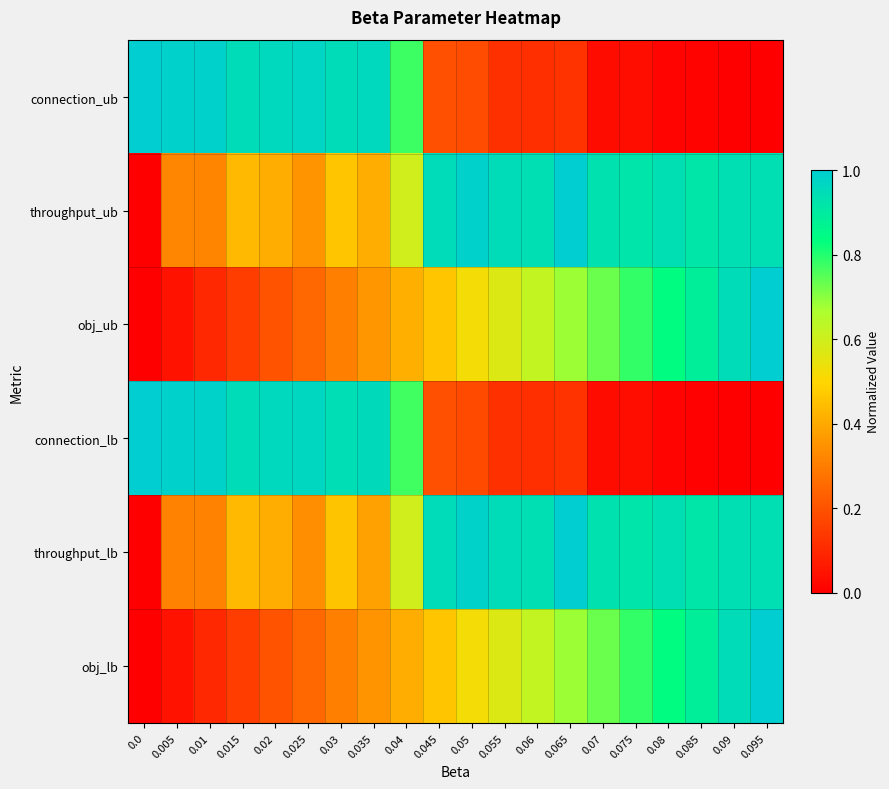

Reading left to right, what are all the values shown in this chart?

connection_ub: 0.0=1.0	0.005=1.0	0.01=1.0	0.015=0.9	0.02=1.0	0.025=1.0	0.03=0.9	0.035=1.0	0.04=0.8	0.045=0.2	0.05=0.2	0.055=0.1	0.06=0.1	0.065=0.1	0.07=0.0	0.075=0.0	0.08=0.0	0.085=0.0	0.09=0.0	0.095=0.0
throughput_ub: 0.0=0.0	0.005=0.3	0.01=0.3	0.015=0.4	0.02=0.4	0.025=0.4	0.03=0.5	0.035=0.4	0.04=0.6	0.045=1.0	0.05=1.0	0.055=0.9	0.06=0.9	0.065=1.0	0.07=0.9	0.075=0.9	0.08=0.9	0.085=0.9	0.09=0.9	0.095=0.9
obj_ub: 0.0=0.0	0.005=0.1	0.01=0.1	0.015=0.2	0.02=0.2	0.025=0.3	0.03=0.3	0.035=0.4	0.04=0.4	0.045=0.5	0.05=0.5	0.055=0.6	0.06=0.6	0.065=0.7	0.07=0.7	0.075=0.8	0.08=0.8	0.085=0.9	0.09=0.9	0.095=1.0
connection_lb: 0.0=1.0	0.005=1.0	0.01=1.0	0.015=0.9	0.02=1.0	0.025=1.0	0.03=0.9	0.035=1.0	0.04=0.8	0.045=0.2	0.05=0.2	0.055=0.1	0.06=0.1	0.065=0.1	0.07=0.0	0.075=0.0	0.08=0.0	0.085=0.0	0.09=0.0	0.095=0.0
throughput_lb: 0.0=0.0	0.005=0.3	0.01=0.3	0.015=0.4	0.02=0.4	0.025=0.3	0.03=0.5	0.035=0.4	0.04=0.6	0.045=1.0	0.05=1.0	0.055=0.9	0.06=0.9	0.065=1.0	0.07=0.9	0.075=0.9	0.08=0.9	0.085=0.9	0.09=0.9	0.095=0.9
obj_lb: 0.0=0.0	0.005=0.1	0.01=0.1	0.015=0.2	0.02=0.2	0.025=0.3	0.03=0.3	0.035=0.4	0.04=0.4	0.045=0.5	0.05=0.5	0.055=0.6	0.06=0.6	0.065=0.7	0.07=0.7	0.075=0.8	0.08=0.8	0.085=0.9	0.09=0.9	0.095=1.0